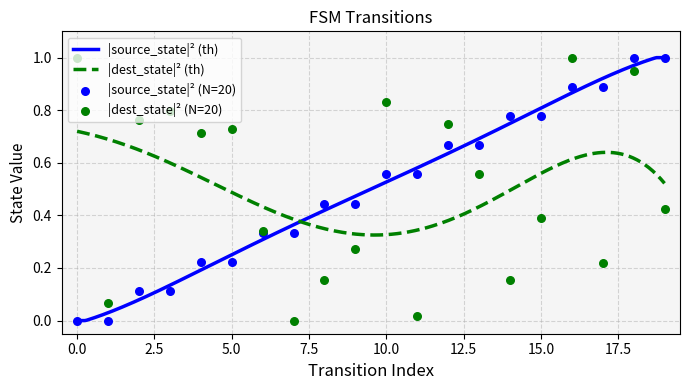

Which series contains the highest Y value?

destination_state